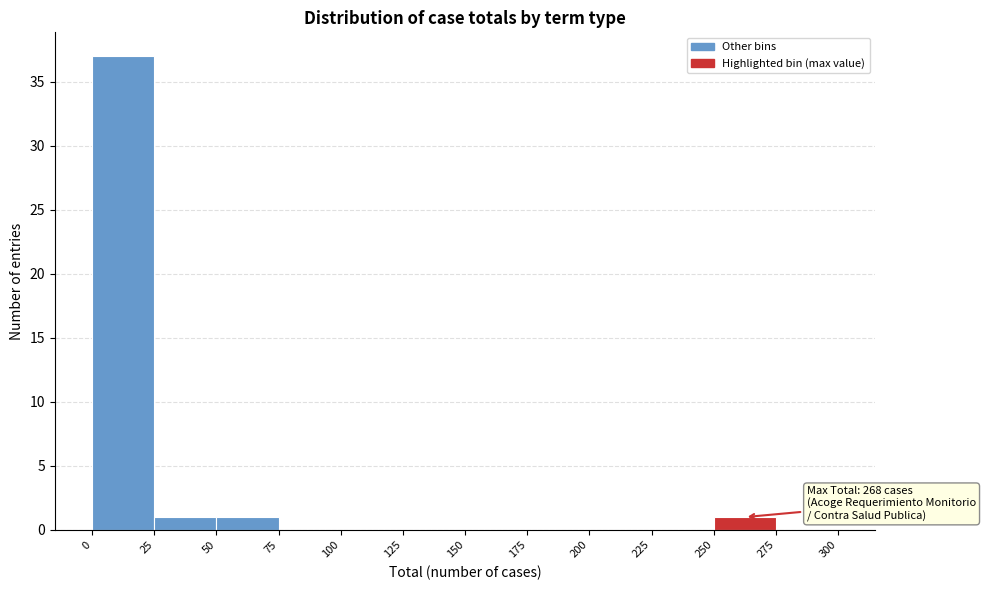

Which range on the x-axis has the tallest bar?

0 to 25